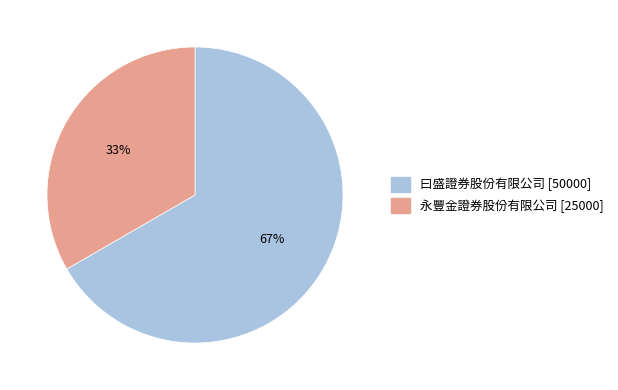

Which category accounts for the majority?

曰盛證券股份有限公司